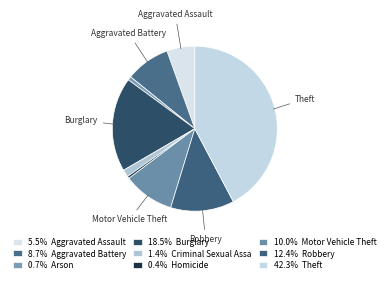

What is the largest slice in the pie chart?

Theft